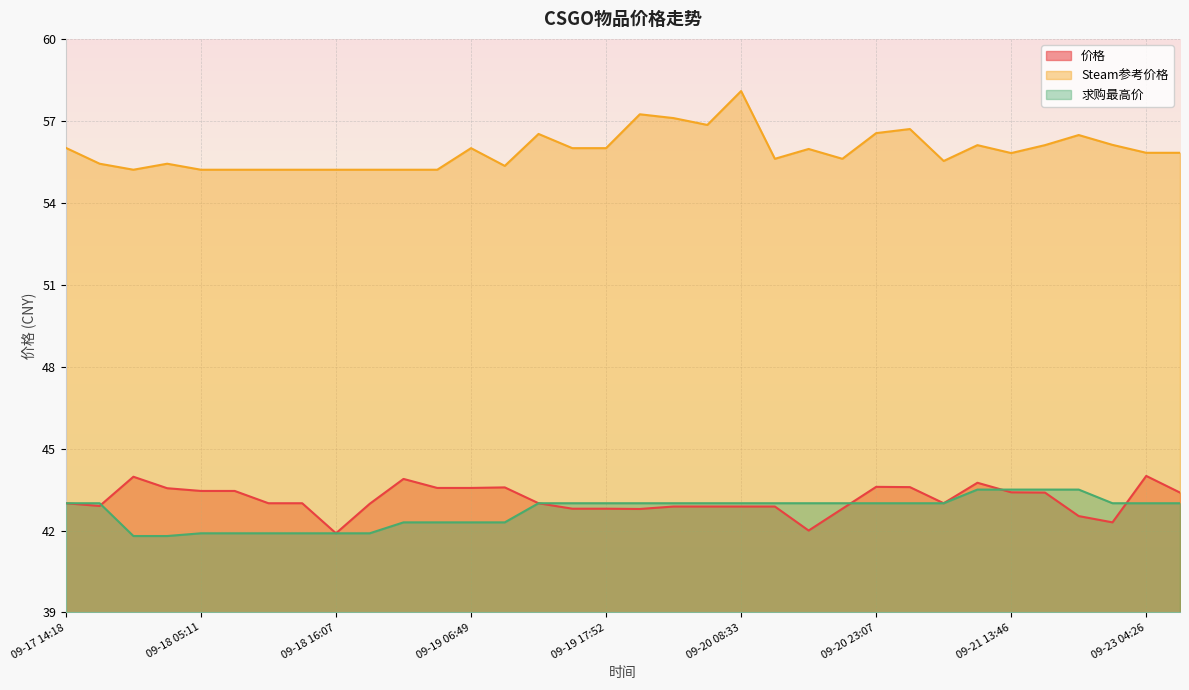

What are all the series names shown in the legend?

价格, Steam参考价格, 求购最高价